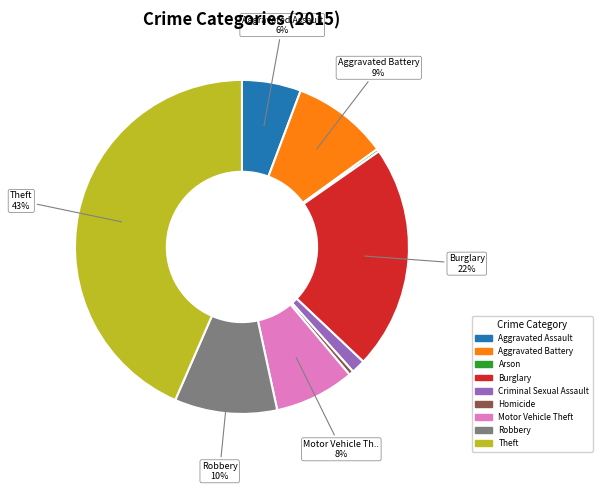

Does Robbery account for over 50% of the chart?

No